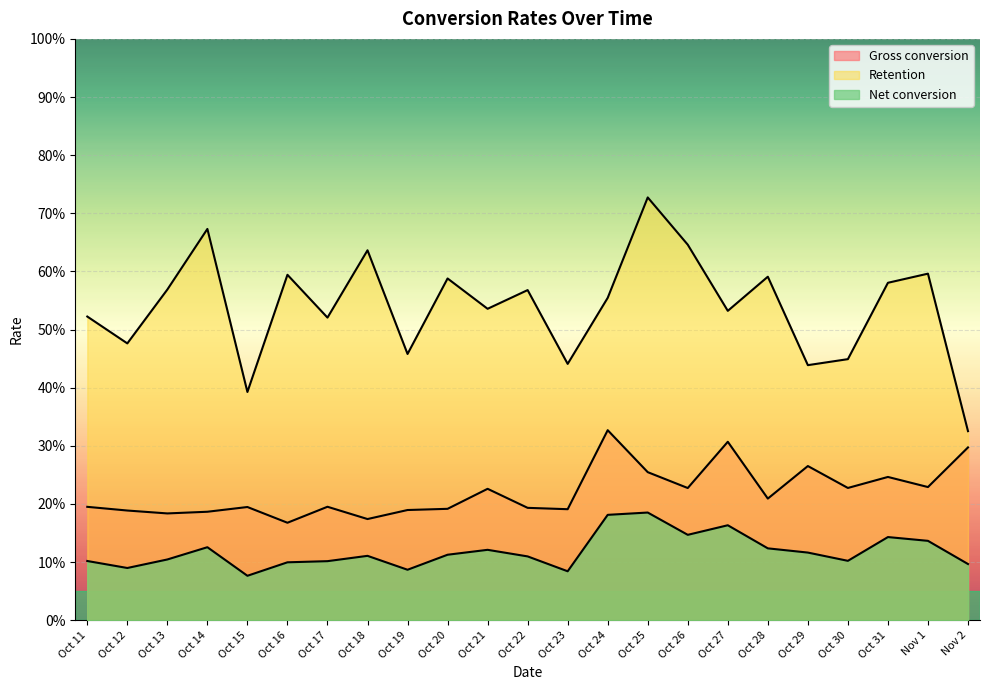

What is the average value of the Net conversion series?

0.1